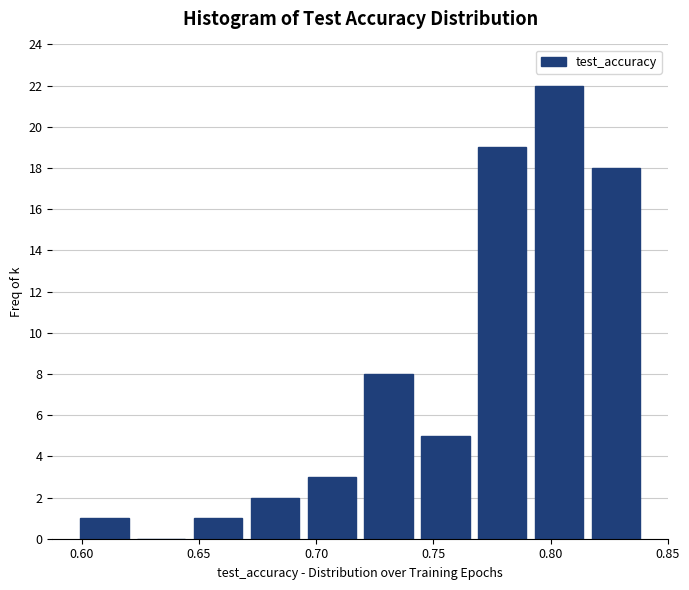

Reading left to right, list every bar in this chart as the range it spans on the x-axis followed by its height. Neither the bar edges nor the heights are printed on the chart, so give them approximately, as read against the axes.

0.595 to 0.620: 1
0.620 to 0.645: 0
0.645 to 0.670: 1
0.670 to 0.695: 2
0.695 to 0.720: 3
0.720 to 0.745: 8
0.745 to 0.765: 5
0.765 to 0.790: 19
0.790 to 0.815: 22
0.815 to 0.840: 18